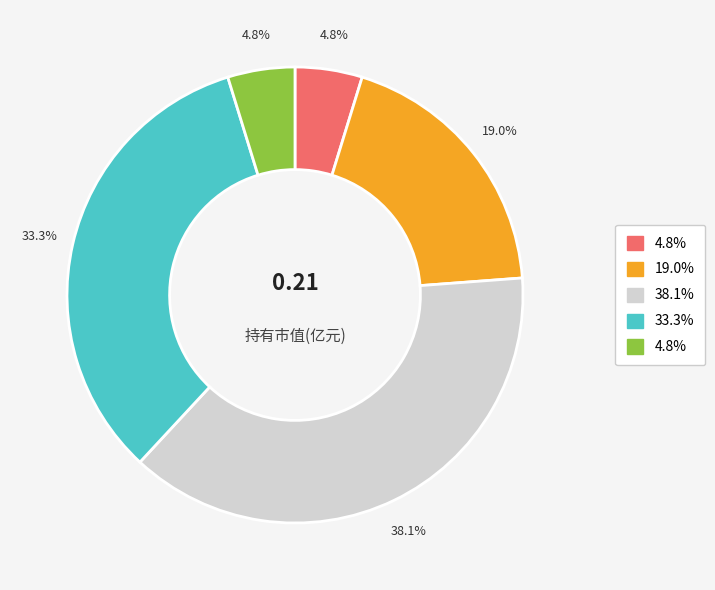

How many segments does this pie chart have?

5